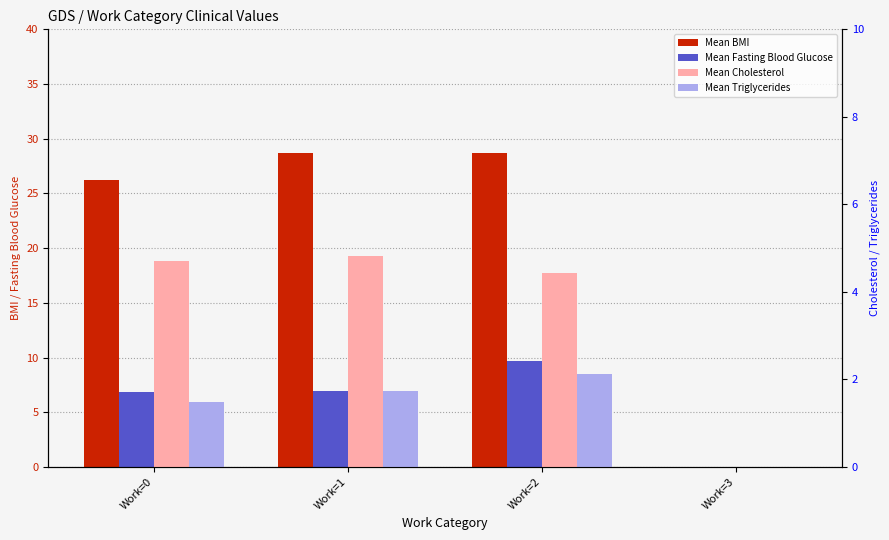

The value of Mean Triglycerides at Work=1 is 2.8. True or false?

False